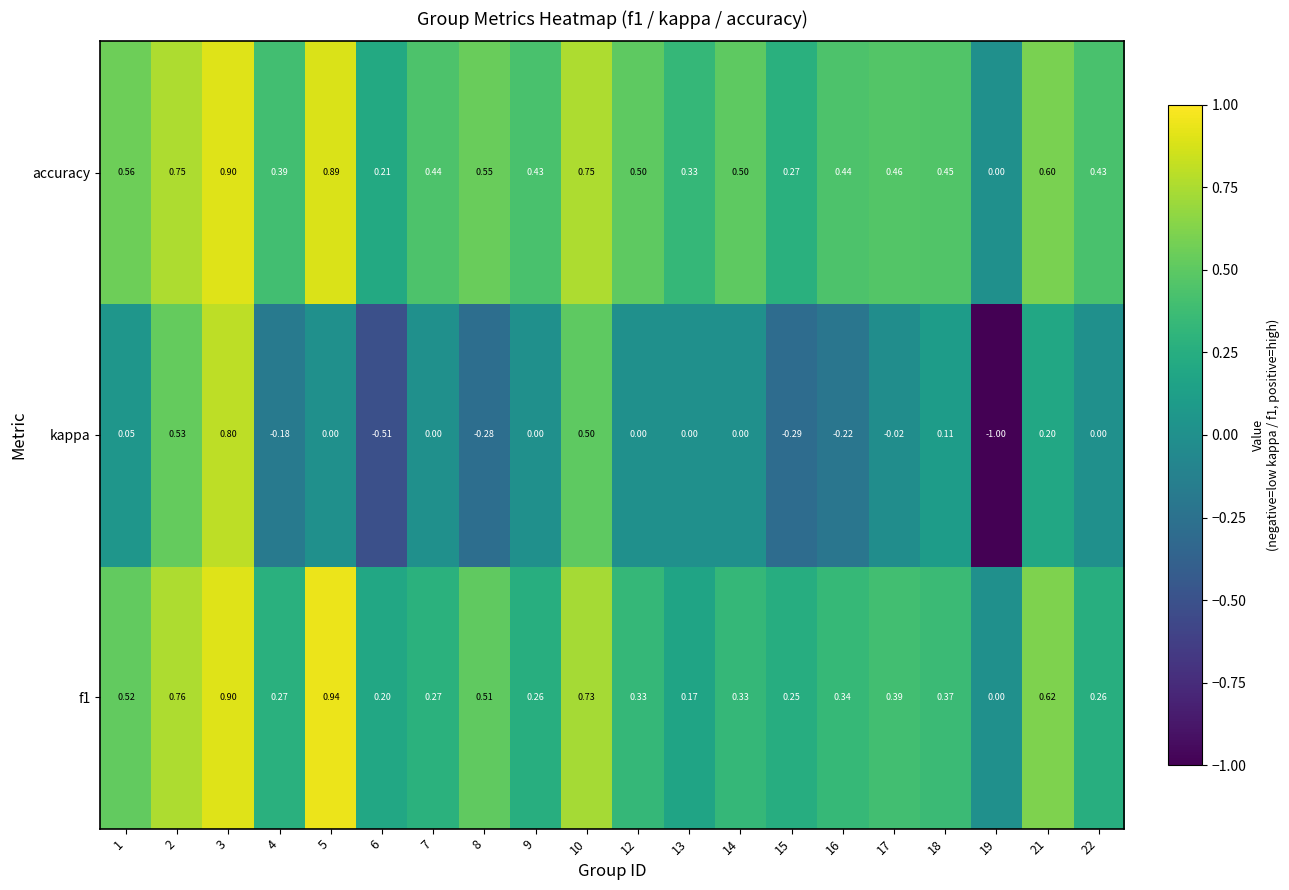

Which series has the widest spread of values?

kappa